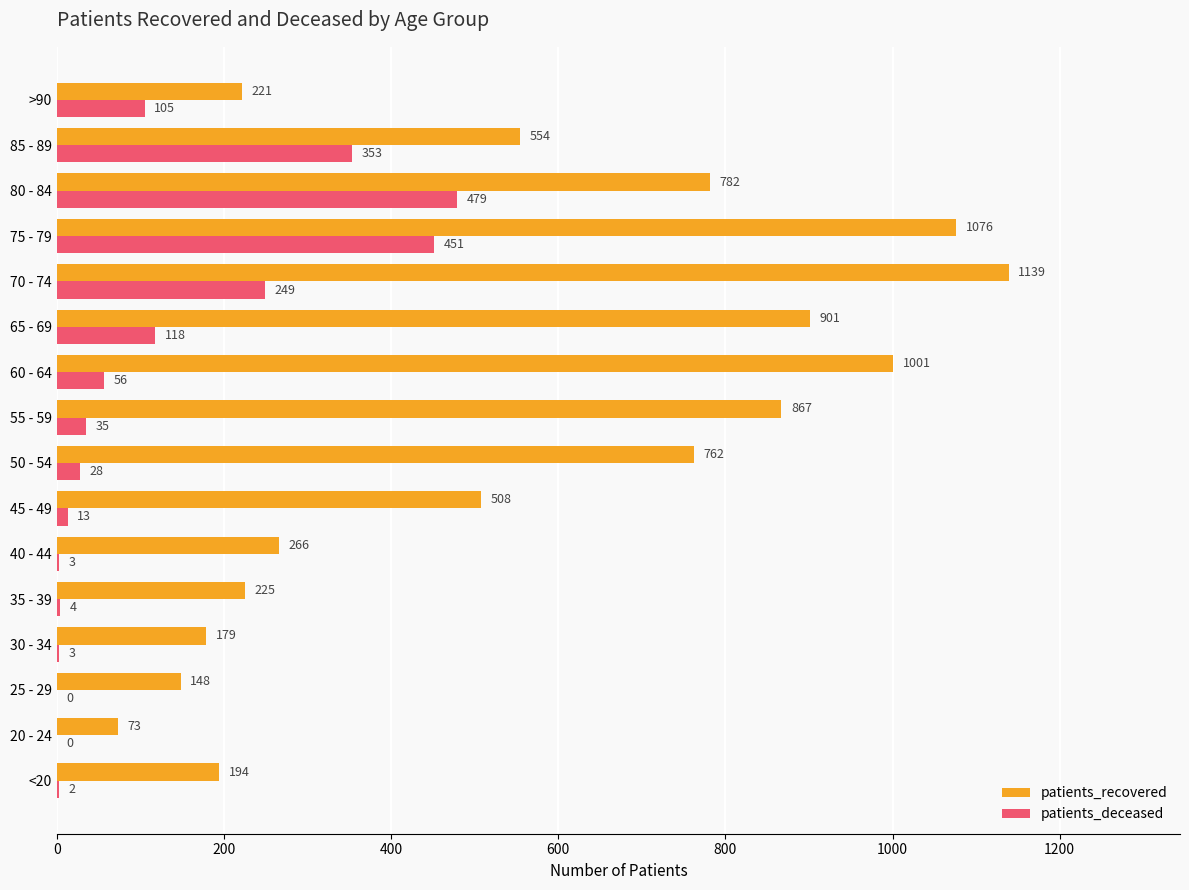

At which category is the sum across all series the highest?

75 - 79